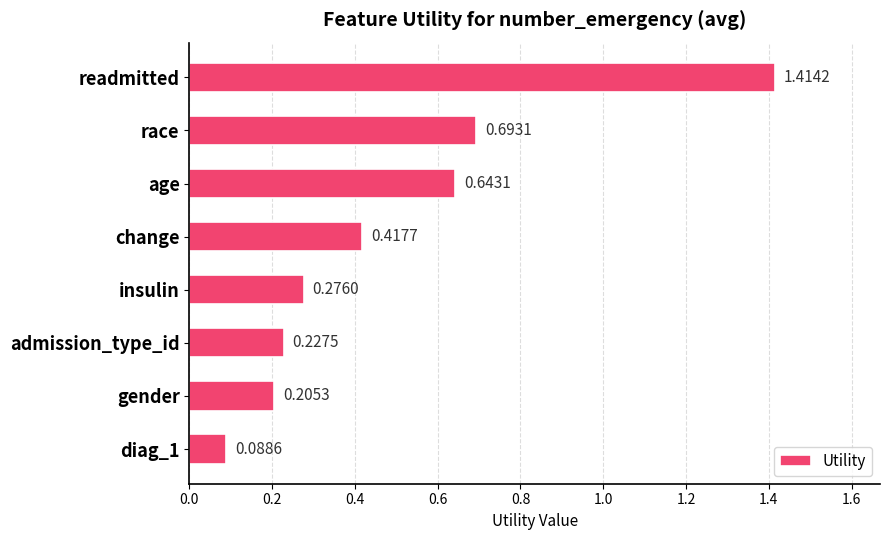

What is the label of the 1st bar from the top?

readmitted